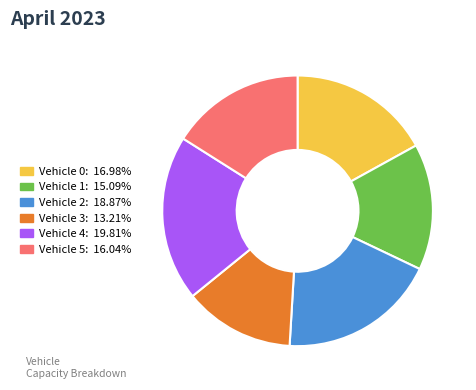

Do Vehicle 3 and Vehicle 0 together represent more than half of the pie?

No